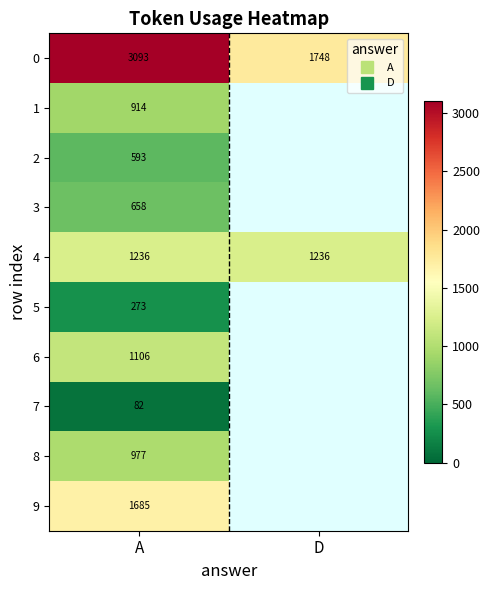

Is the value of 5 at A greater than the value of 9 at D?

No